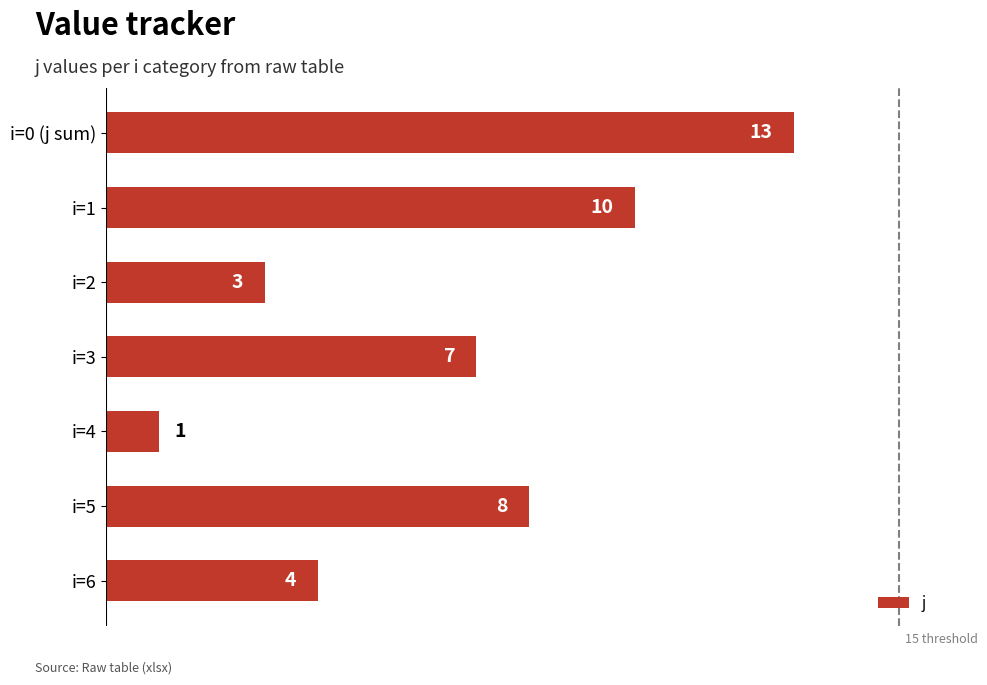

What is the sum of all values?

46